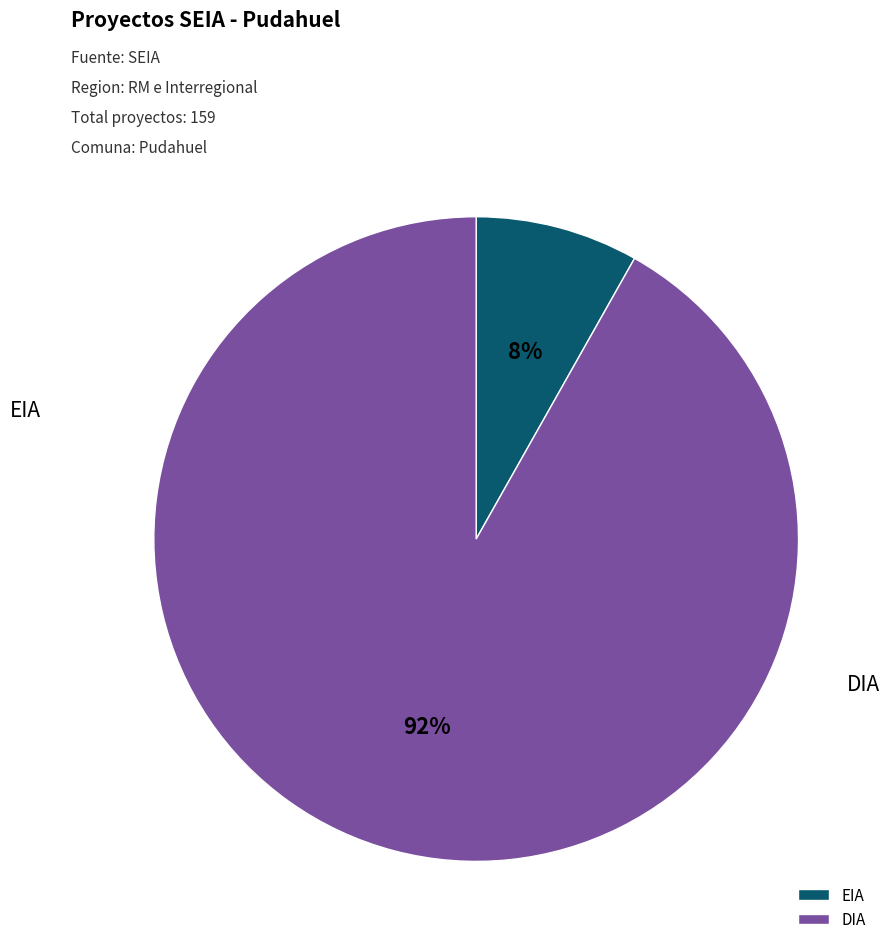

Is it true that DIA is 99% of the pie?

False